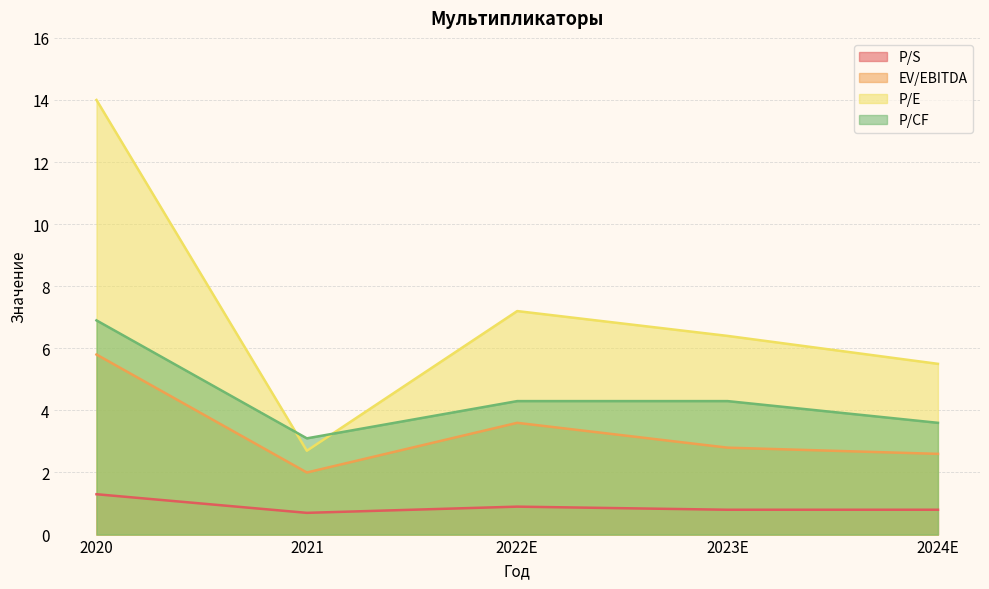

Rank the series by their maximum value, from lowest to highest.

P/S, EV/EBITDA, P/CF, P/E